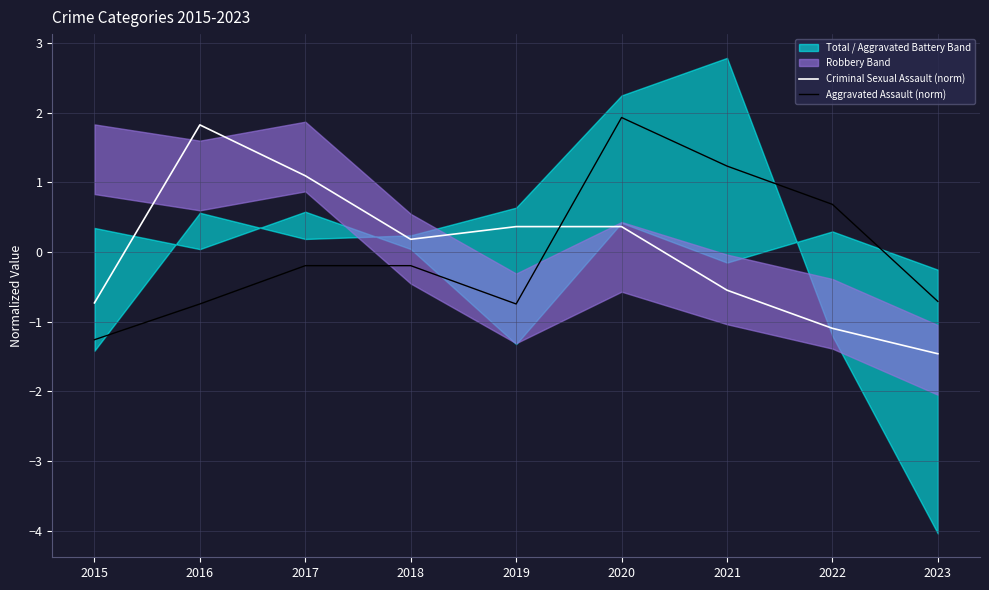

How many lines are shown in the chart?

2